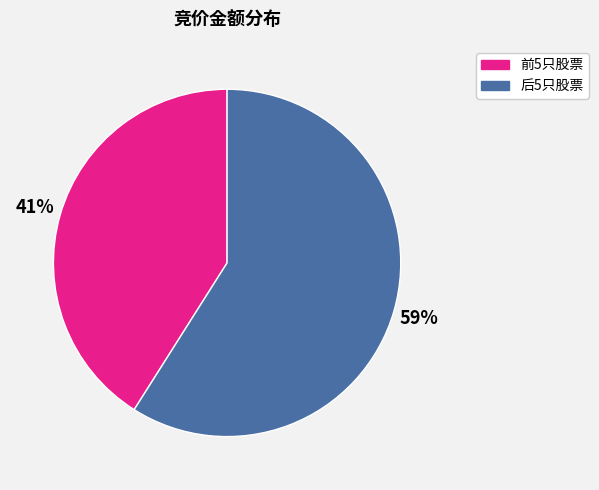

How many slices are in this pie chart?

2